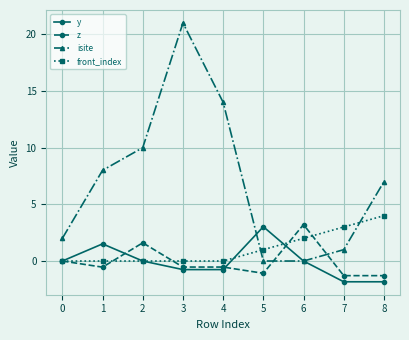

What is the greatest value displayed?

21.0